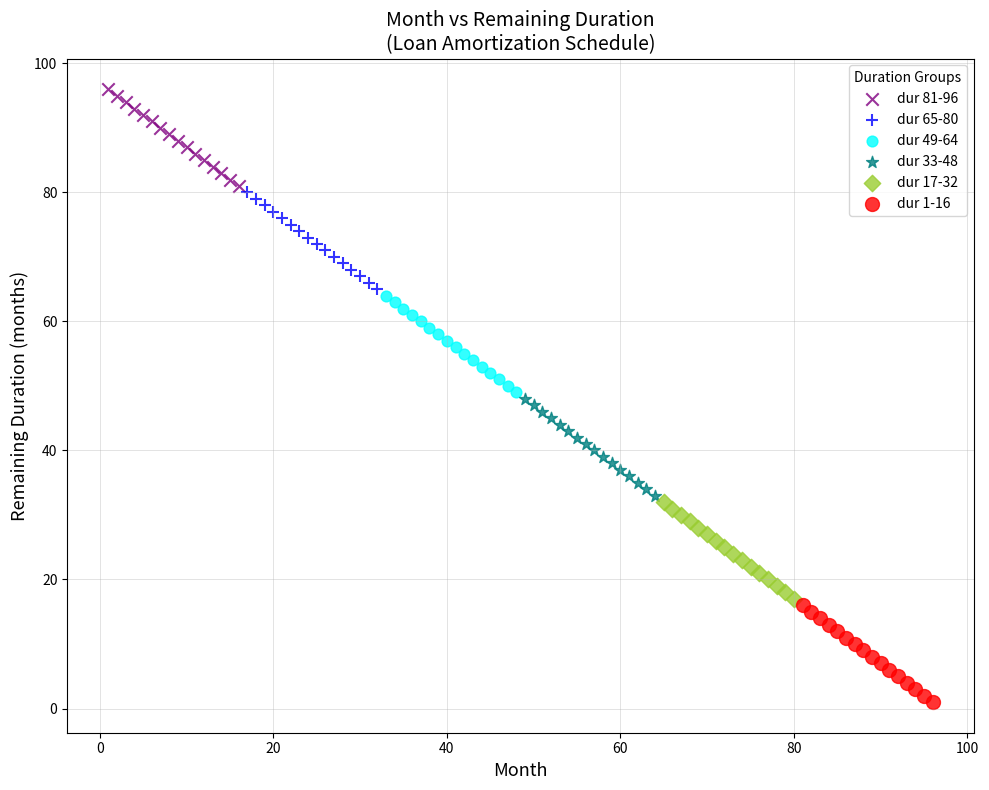

Which series reaches the minimum Y coordinate?

dur 1-16